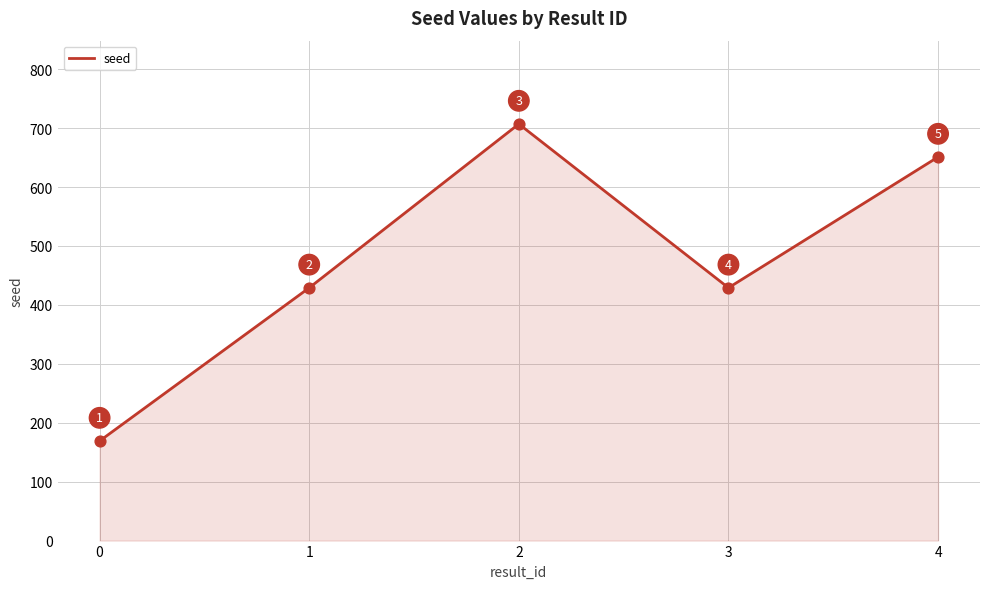

What is the ratio of the value at 2 to the value at 1?

1.6